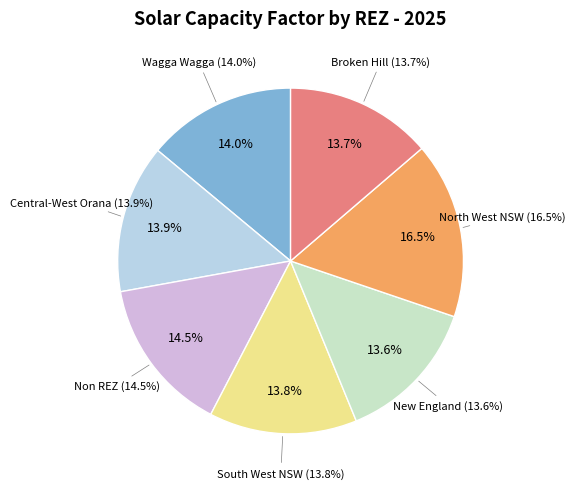

What is the smallest slice in the pie chart?

New England